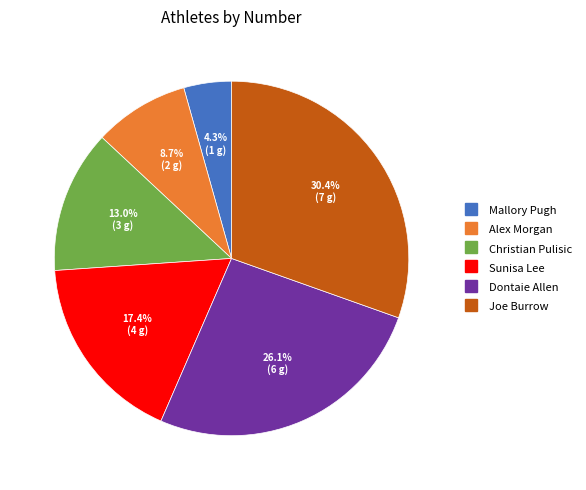

Approximately how many times larger is the value at Christian Pulisic compared to Joe Burrow?

0.4